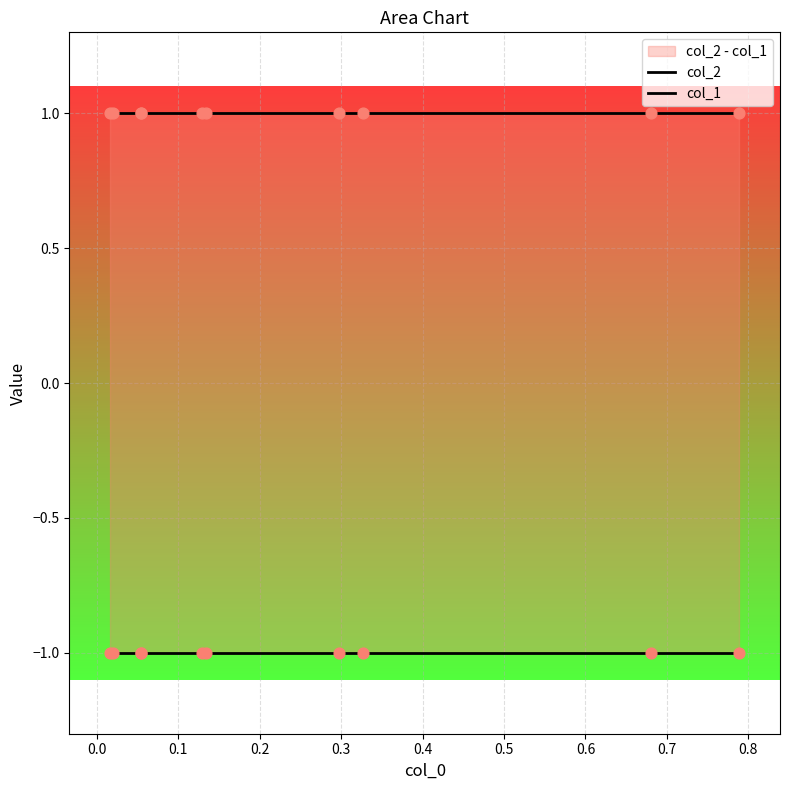

What are all the series names shown in the legend?

col_2, col_1